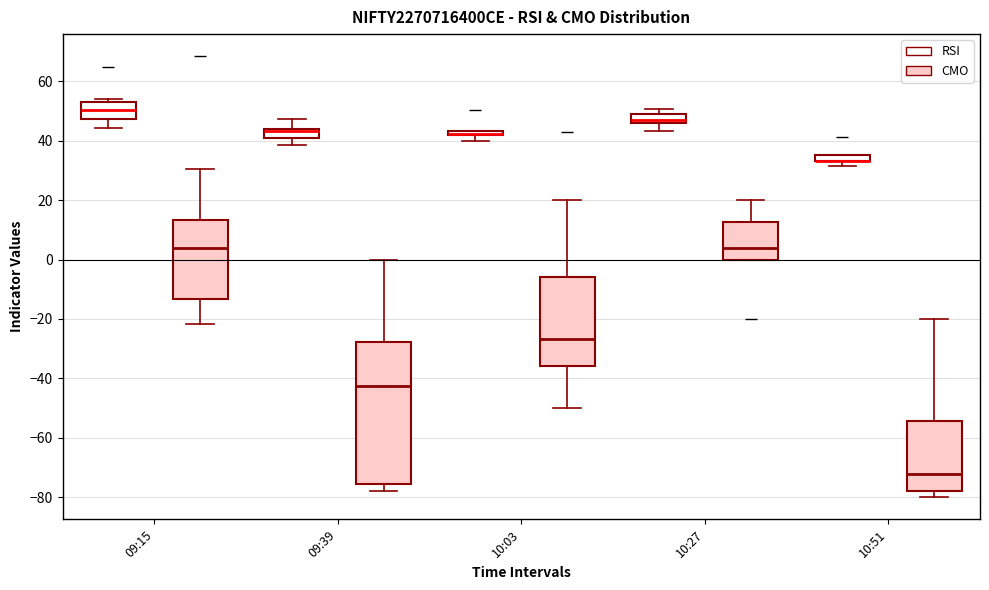

Where is the lower edge of the box for 10:27 (CMO) on the y-axis? The values are not printed on the chart, so give them approximately, as read against the axis.

0